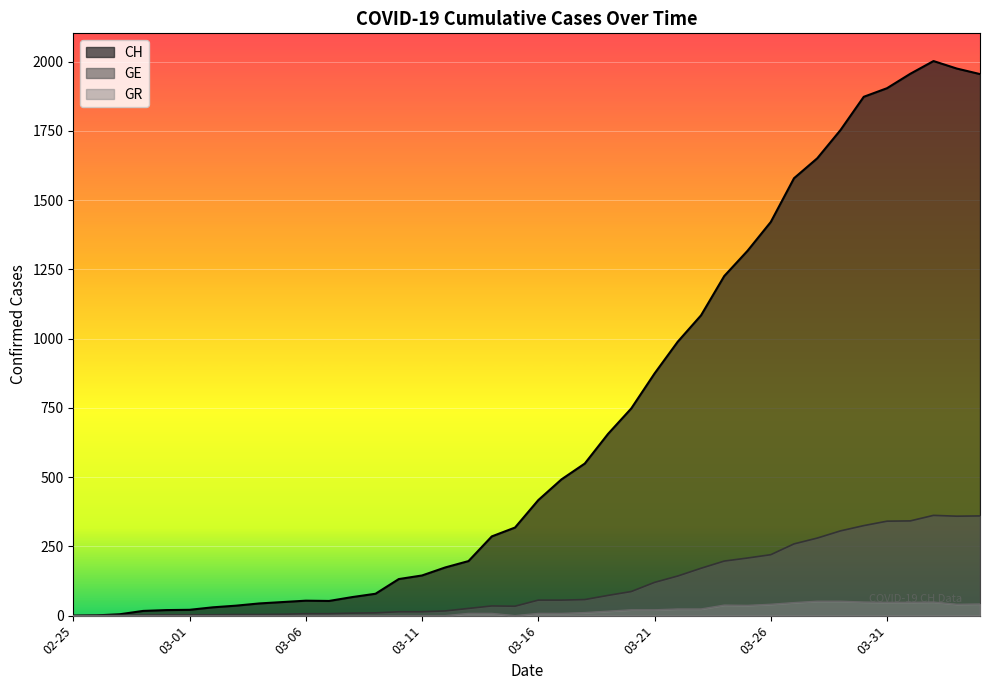

Which series has the widest spread of values?

CH